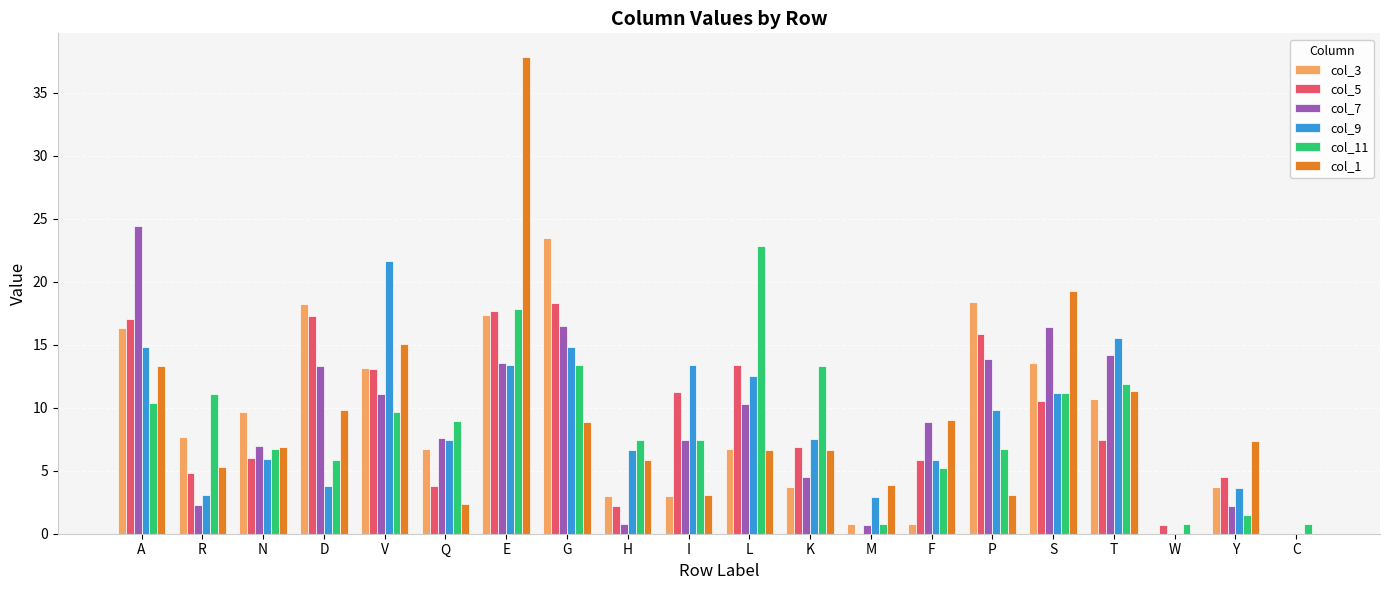

True or false: col_3 has a value of 4.4 at H.

False